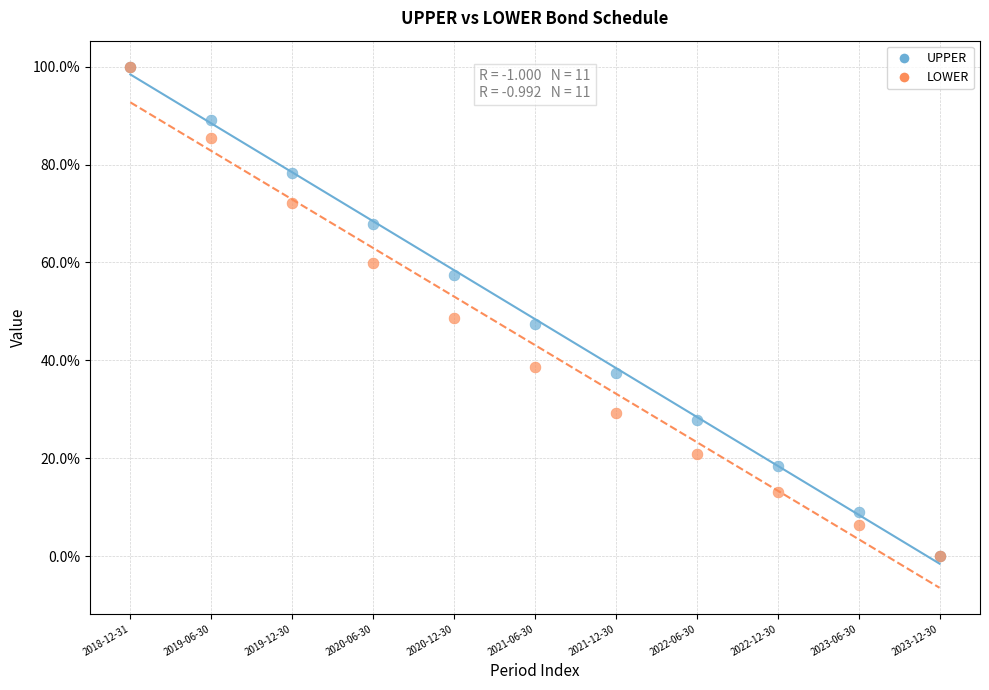

Across all series, what Y value is closest to 50?

48.7